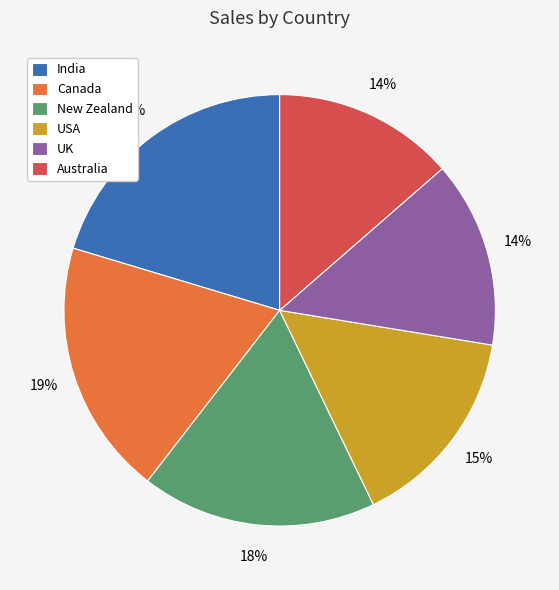

To the nearest percent, what portion does India represent?

20%